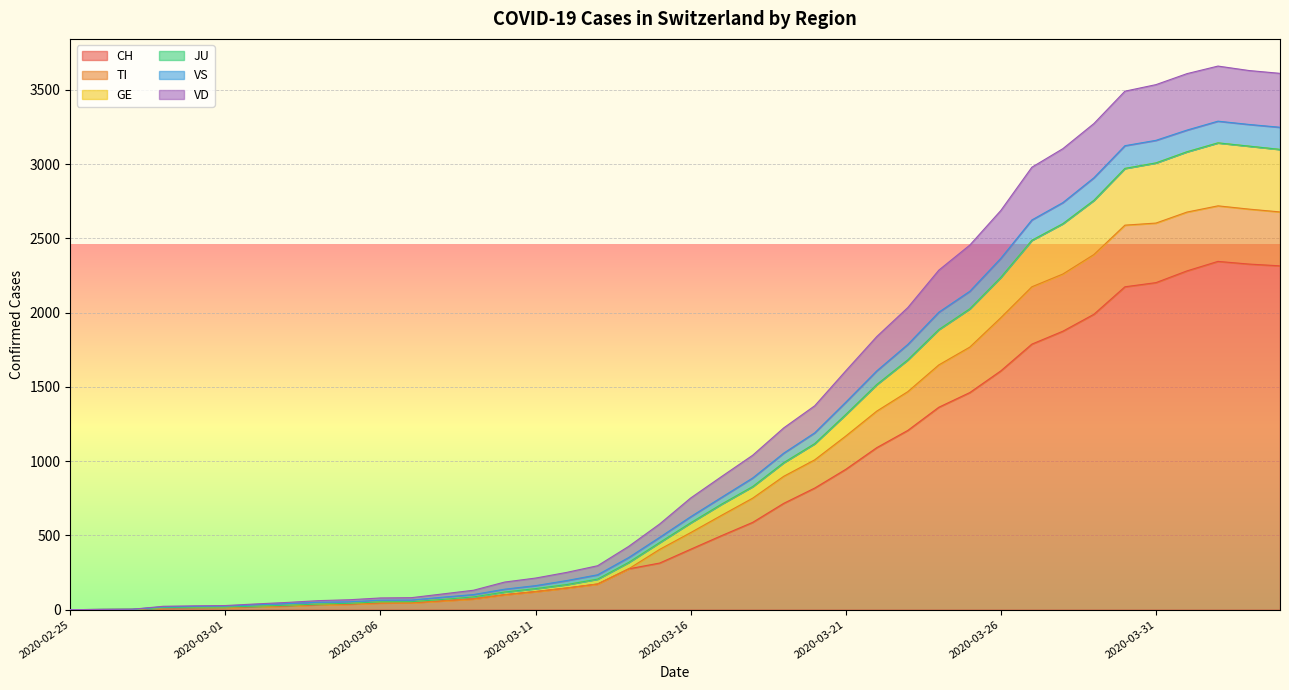

What is the greatest value displayed?

3660